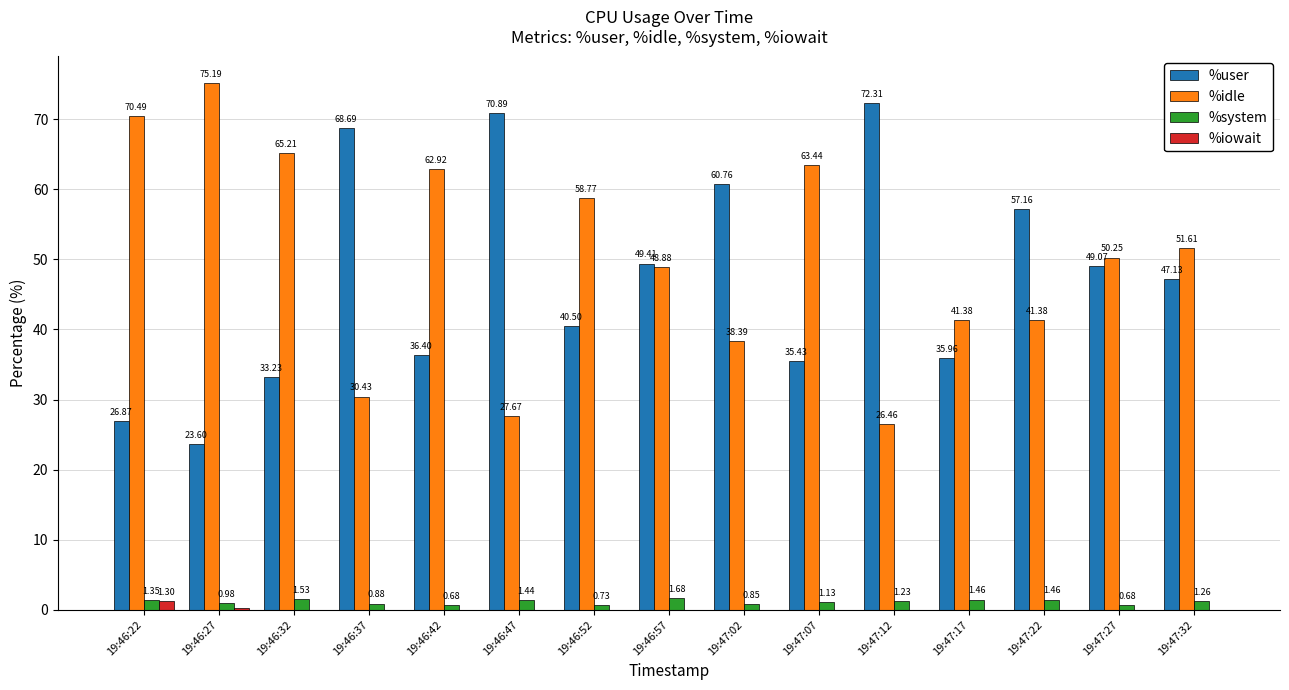

At which category is the sum across all series the highest?

19:46:22